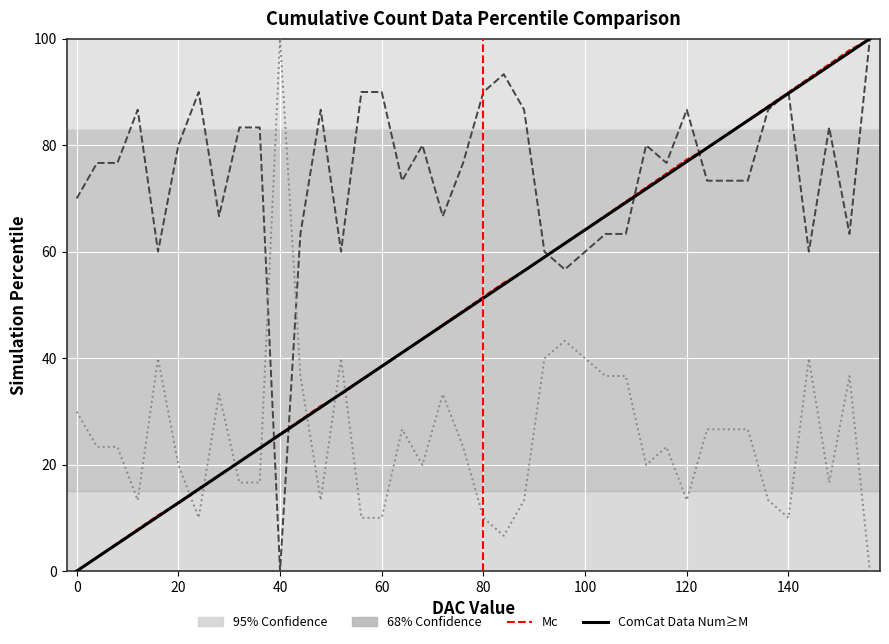

Does the chart display data point markers on the line(s)?

No